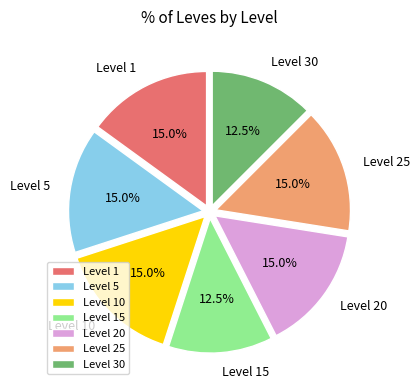

Which has a higher value, Level 25 or Level 15?

Level 25